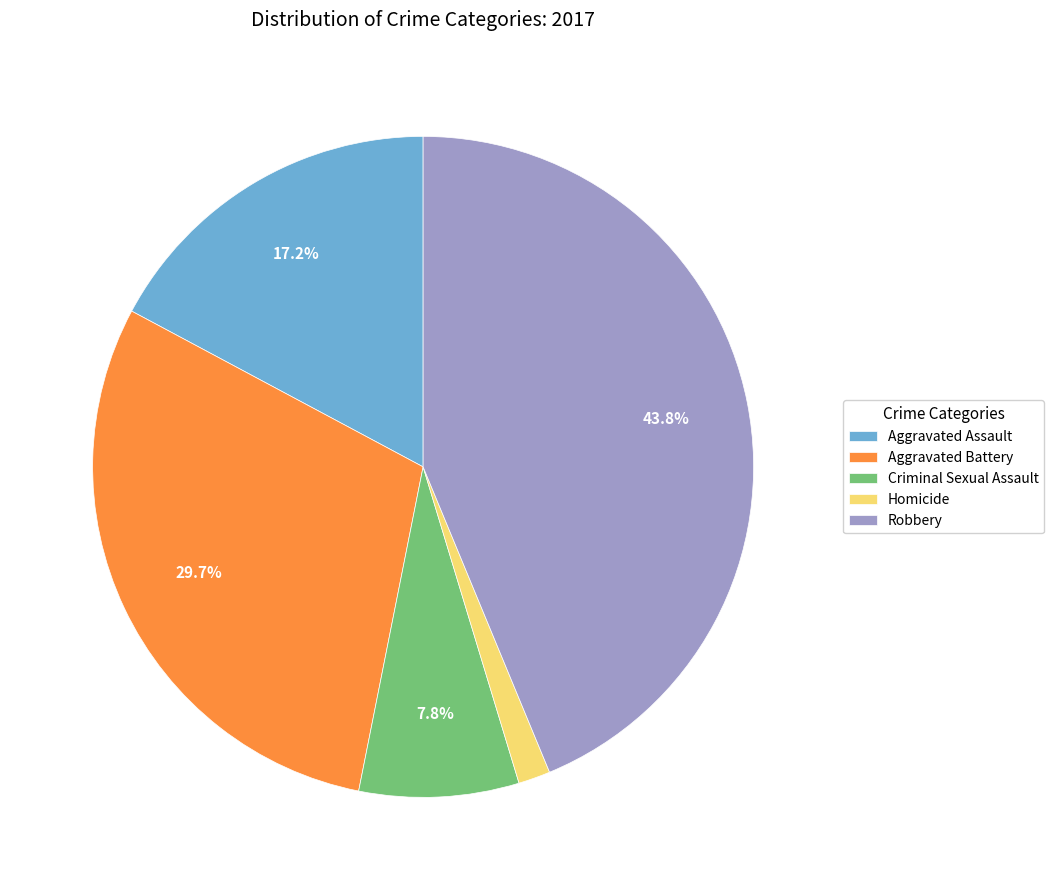

Count the number of slices in the pie.

5